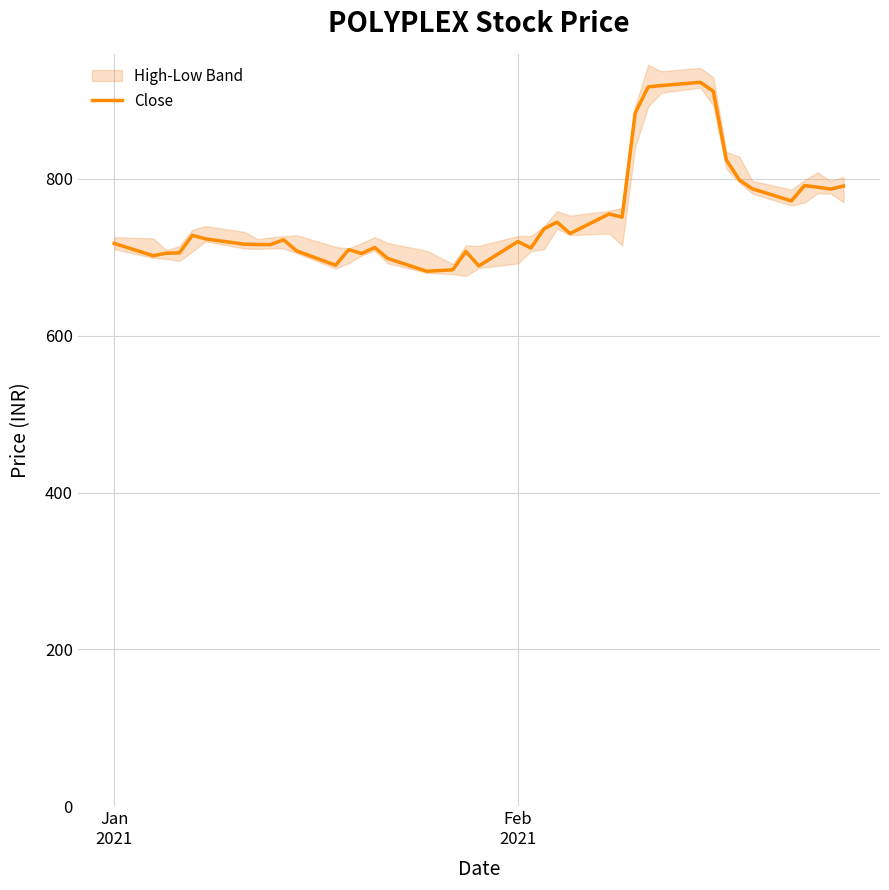

Is this an area chart (filled region under the line)?

No